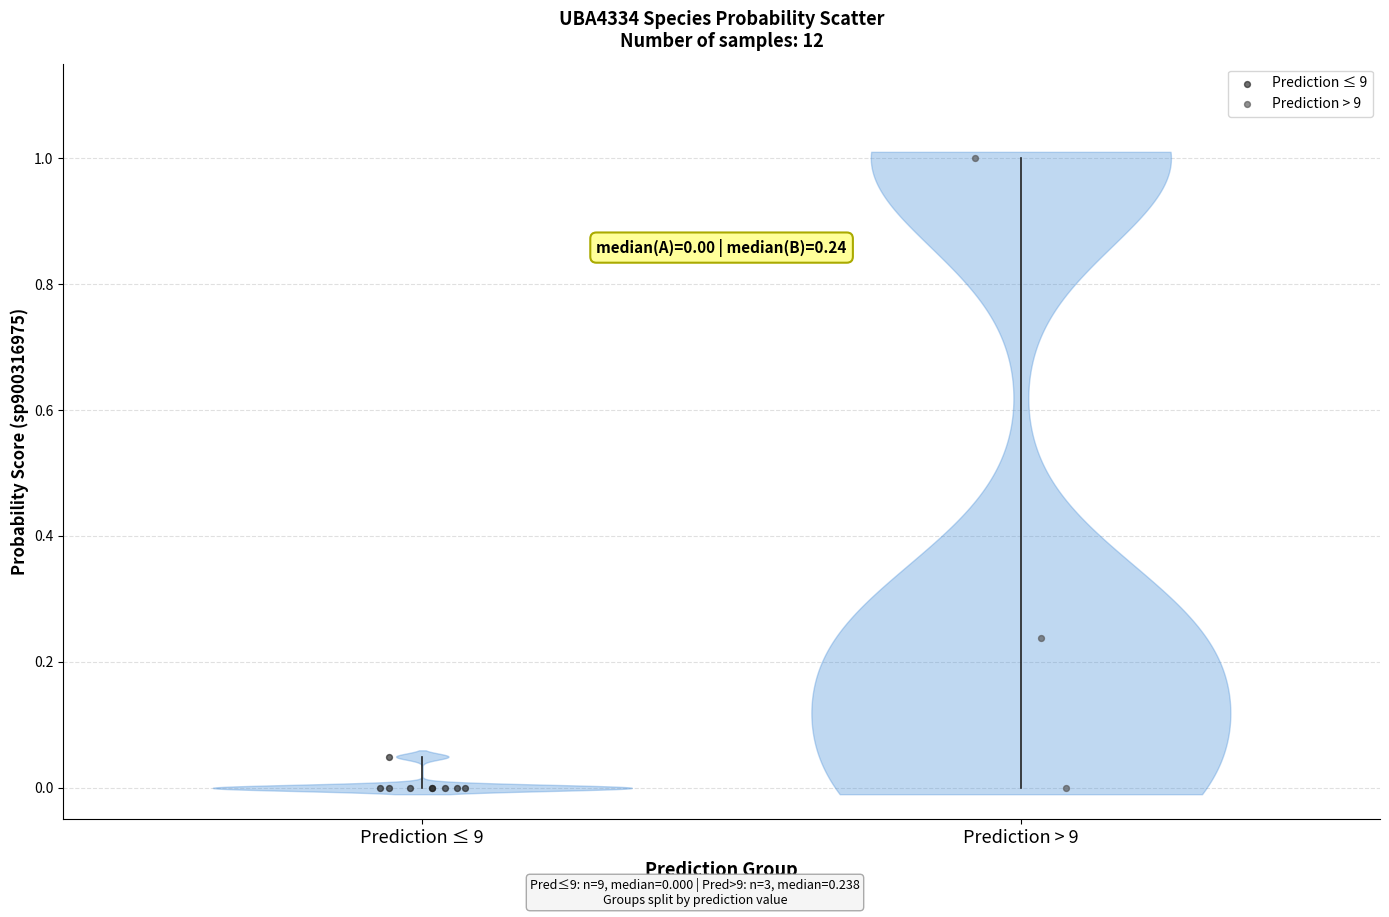

What are all the series names shown in the legend?

Prediction ≤ 9, Prediction > 9